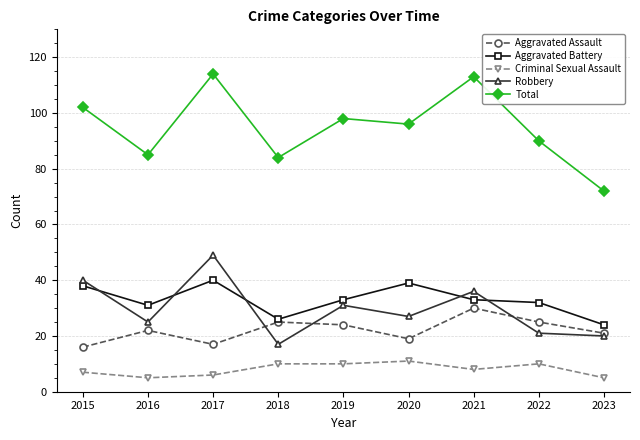

Where does the Robbery series first go above 27?

2015